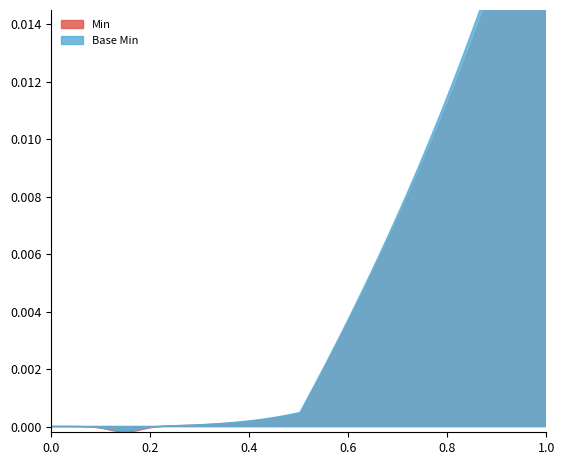

What is the maximum value shown in the chart?

1